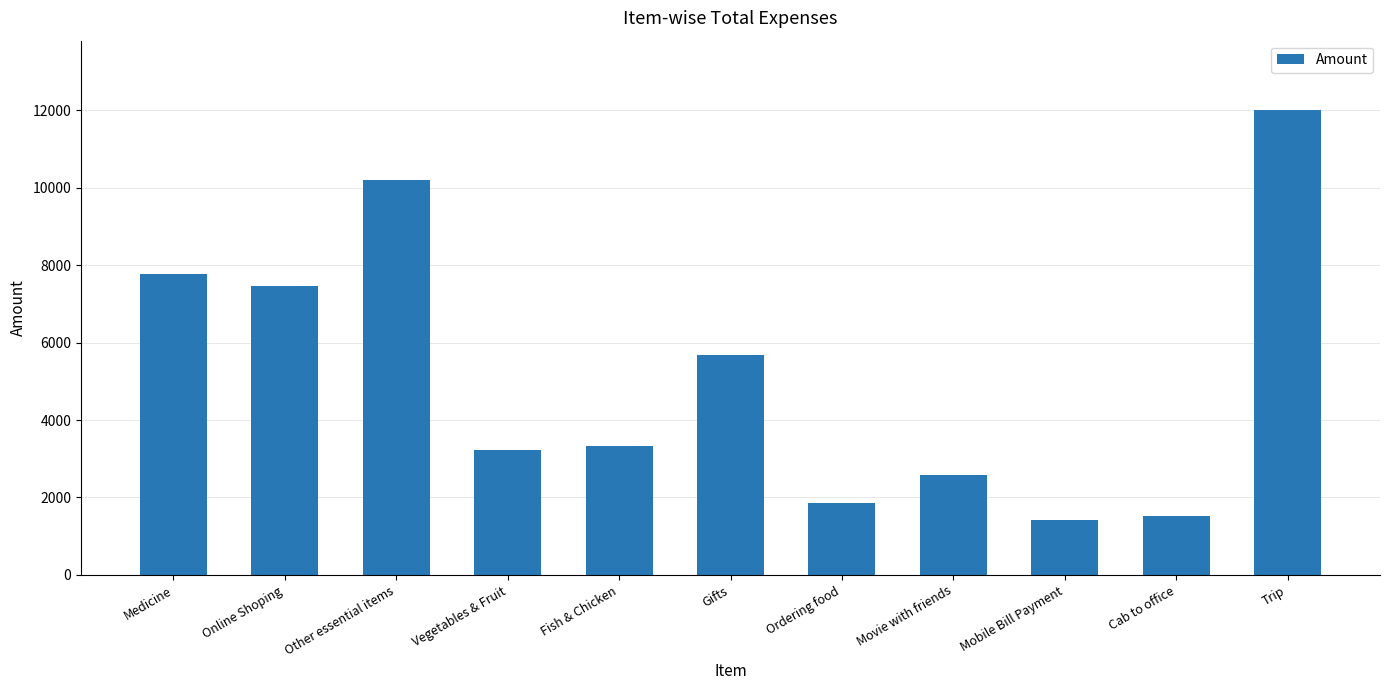

What is the difference between the maximum and second lowest values?

10489.1